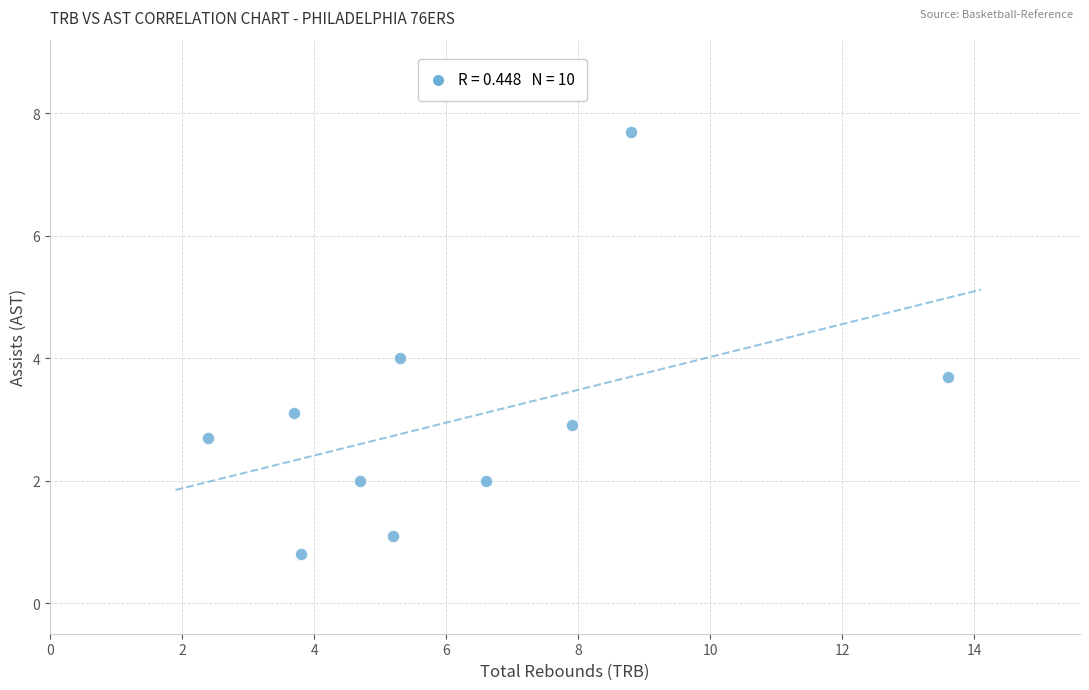

What is the average X value?

6.2